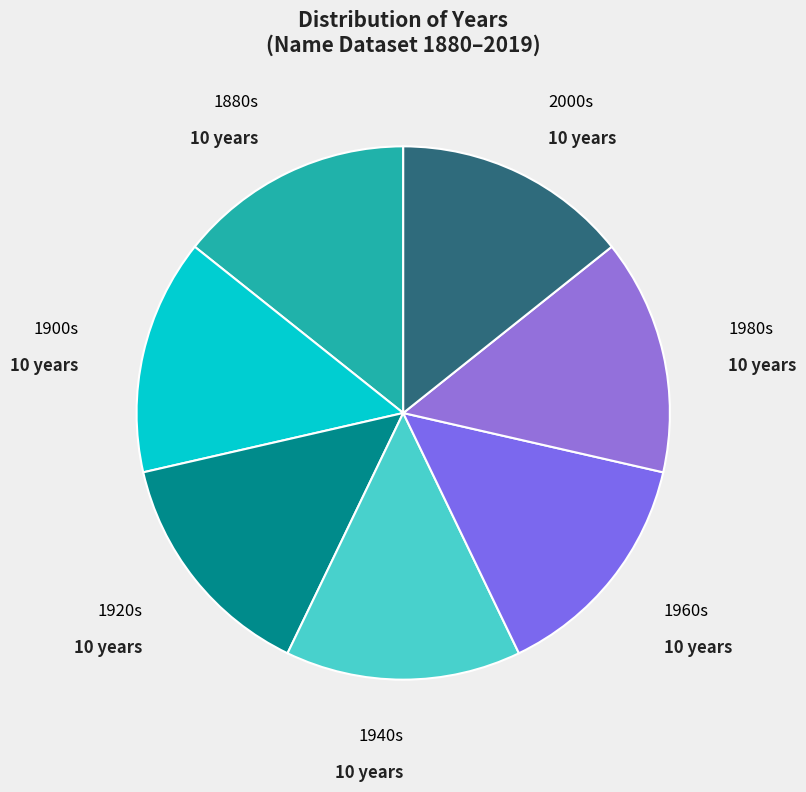

Is there any slice that represents more than half of the pie?

No